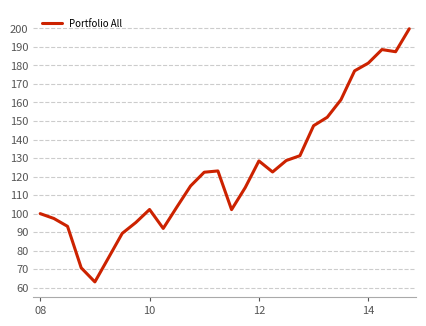

What is the minimum value shown in the chart?

63.1